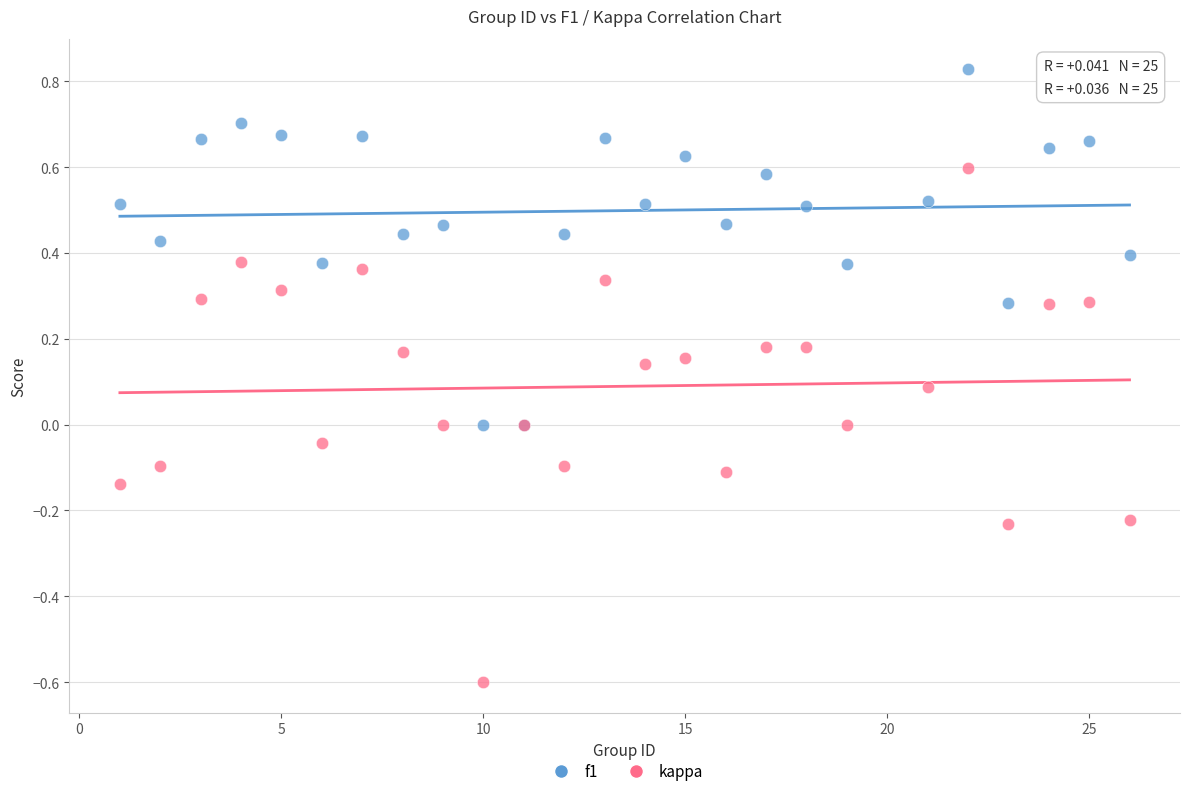

Which series reaches the maximum Y coordinate?

f1